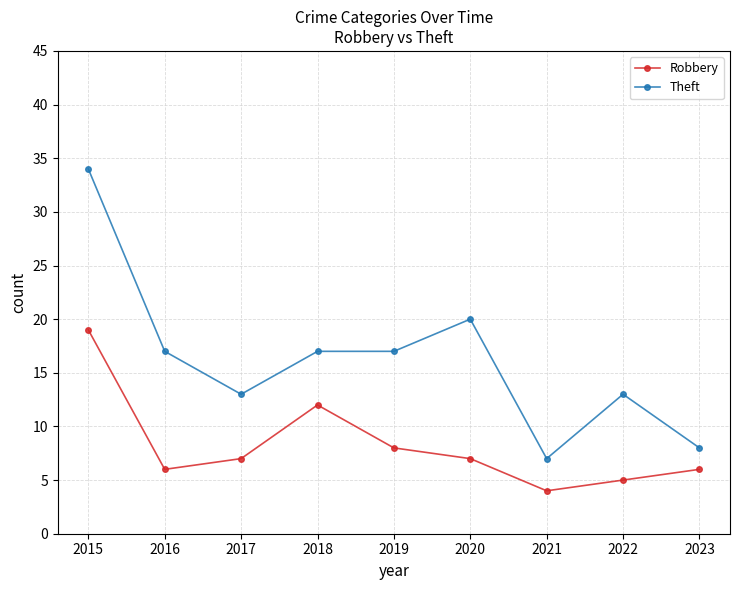

How many lines are shown in the chart?

2